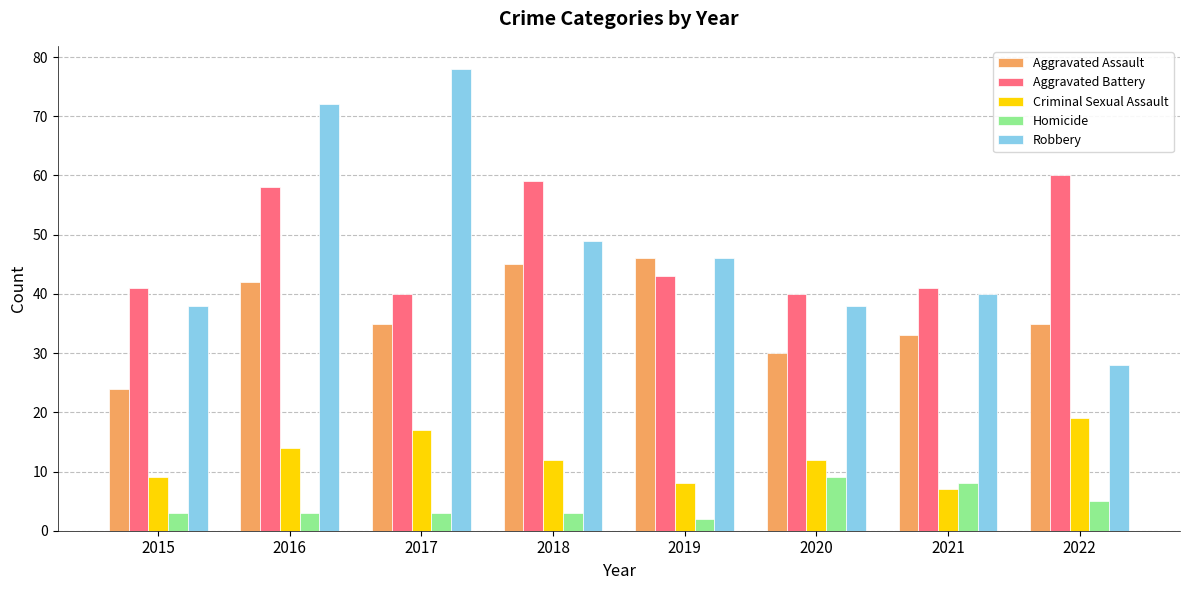

Is the value of Robbery at 2017 greater than the value of Aggravated Assault at 2022?

Yes